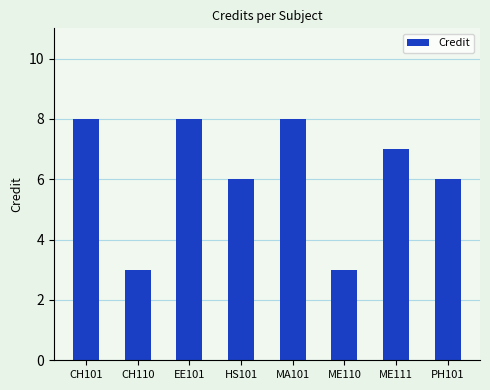

Between CH101 and ME110, which is larger?

CH101